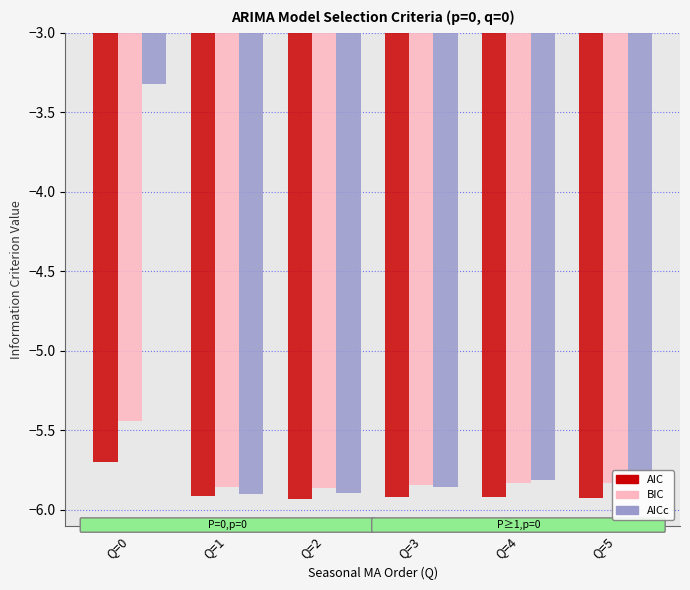

What is the maximum value shown in the chart?

-3.3